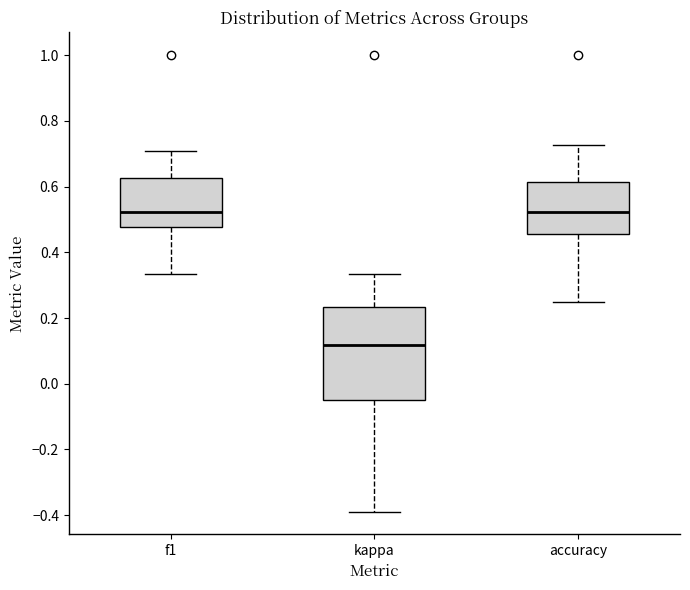

Reading left to right, read every box against the y-axis: the position of its median line, the range the box covers, and the ends of its whiskers. The values are not printed on the chart, so give them approximately, as read against the axis.

f1: median 0.52, box 0.48 to 0.62, whiskers 0.34 to 0.70
kappa: median 0.12, box -0.04 to 0.24, whiskers -0.38 to 0.34
accuracy: median 0.52, box 0.46 to 0.62, whiskers 0.26 to 0.72